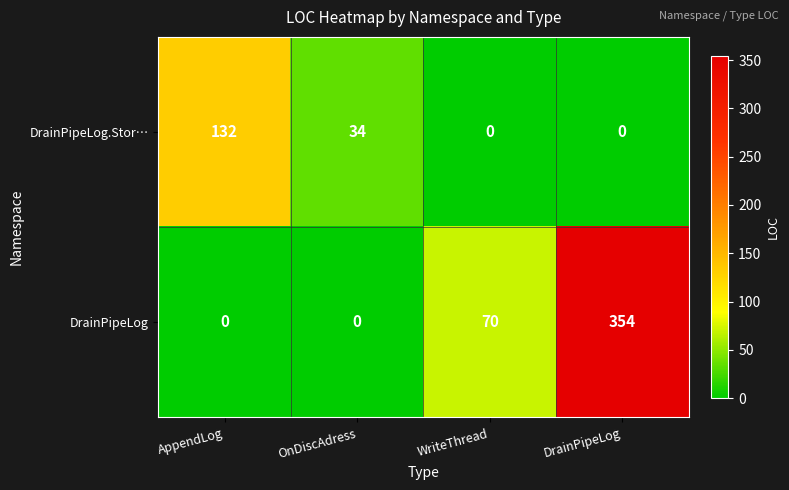

What is the total value across all series at DrainPipeLog?

354